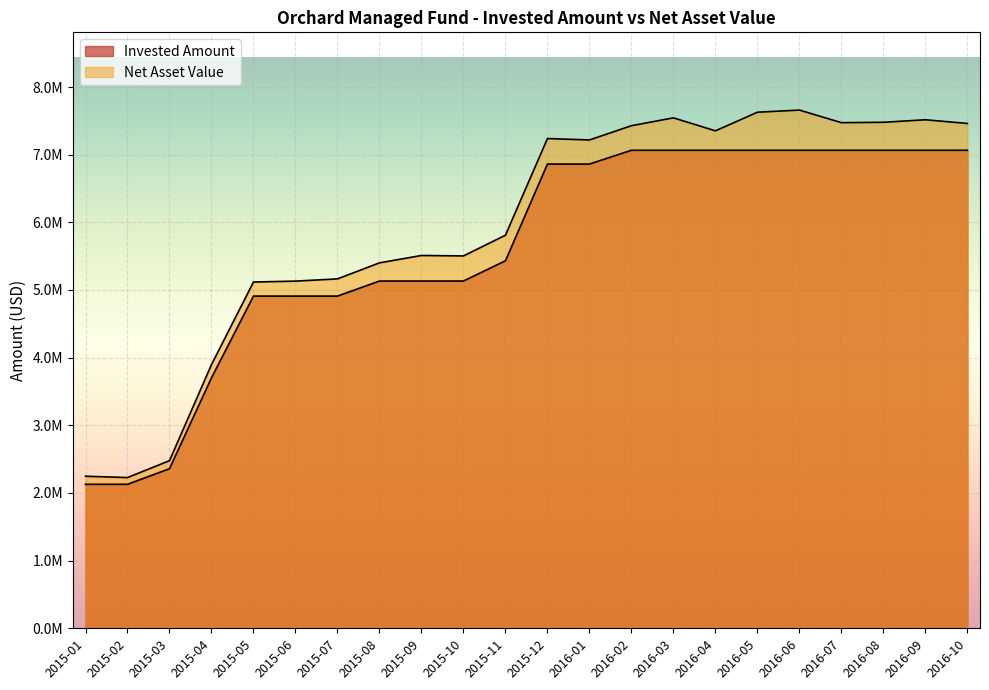

Which series has the largest range (max minus min)?

Net Asset Value